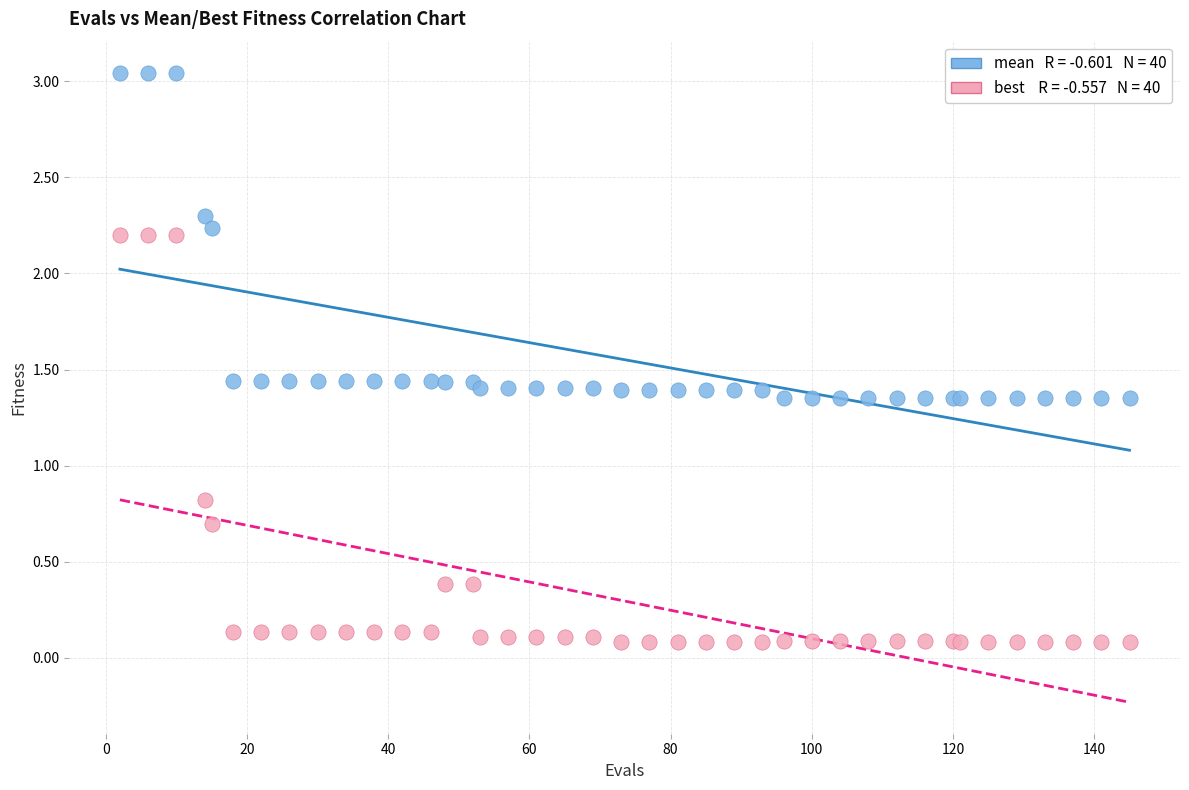

Across all series, what Y value is closest to 1?

0.8